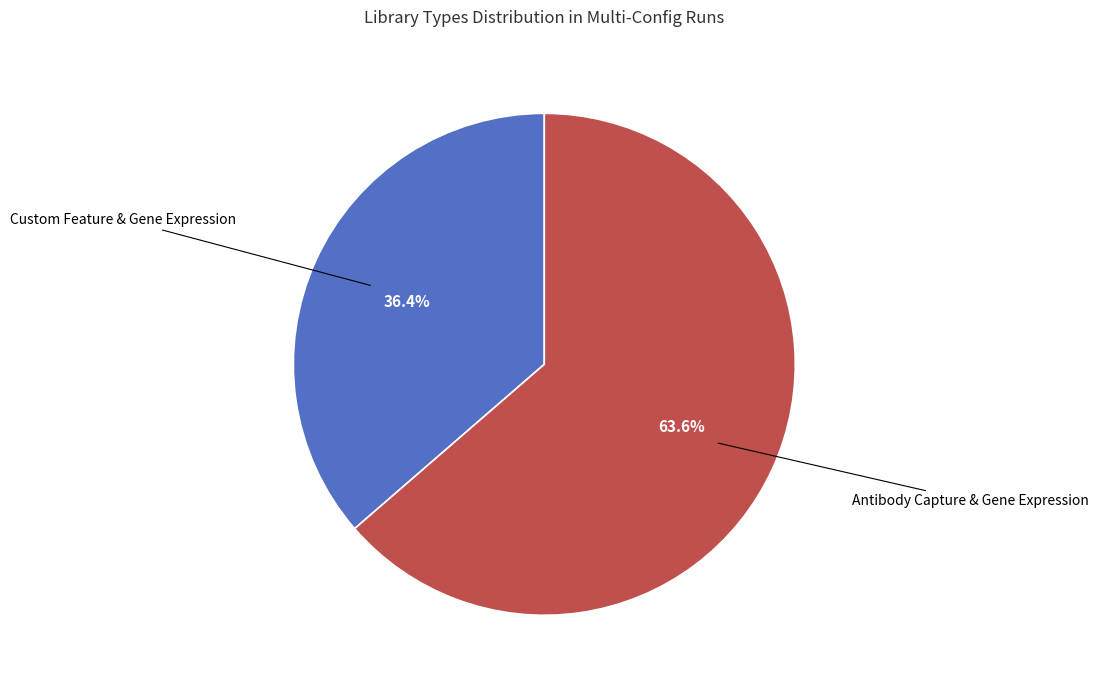

Rank the categories by value from highest to lowest.

Antibody Capture & Gene Expression, Custom Feature & Gene Expression